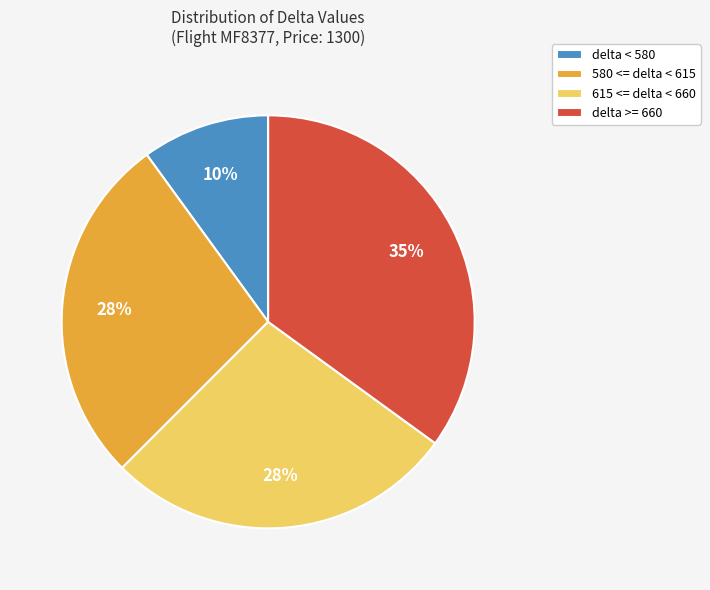

Is it true that 615 <= delta < 660 is 17% of the pie?

False